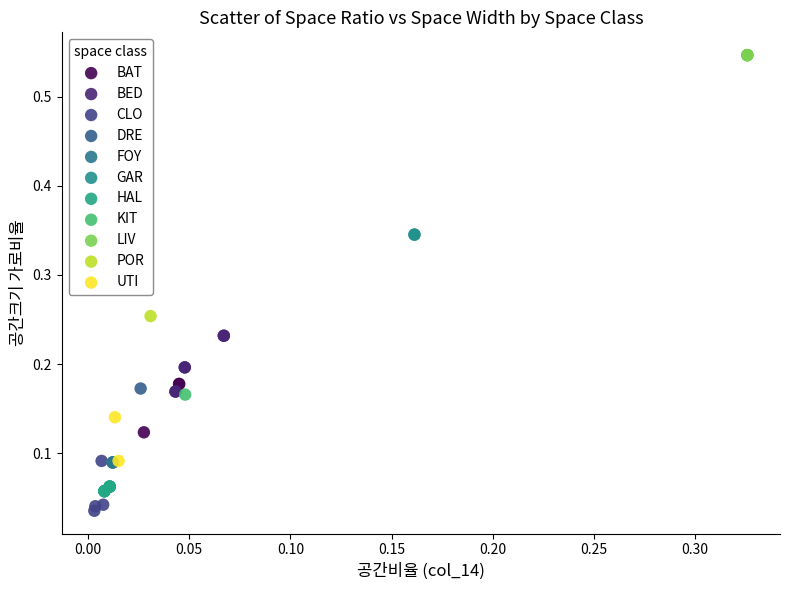

What are all the series names shown in the legend?

BAT, BED, CLO, DRE, FOY, GAR, HAL, KIT, LIV, POR, UTI